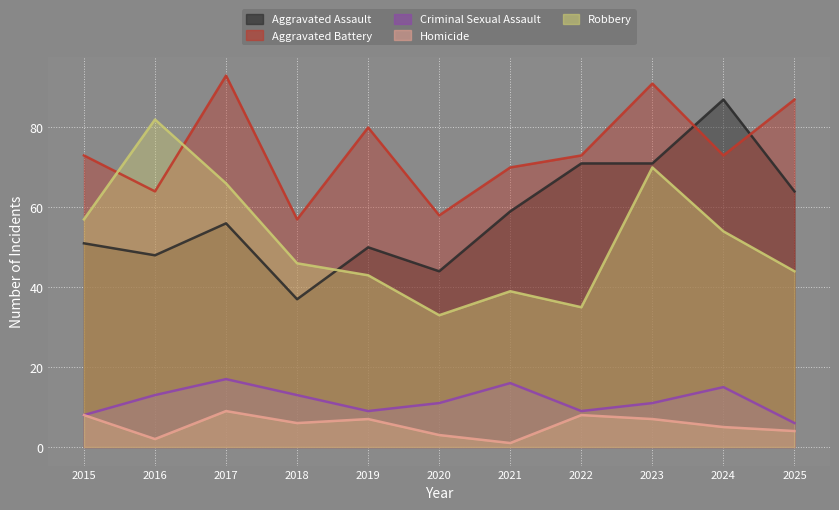

Rank the series by their maximum value, from highest to lowest.

Aggravated Battery, Aggravated Assault, Robbery, Criminal Sexual Assault, Homicide